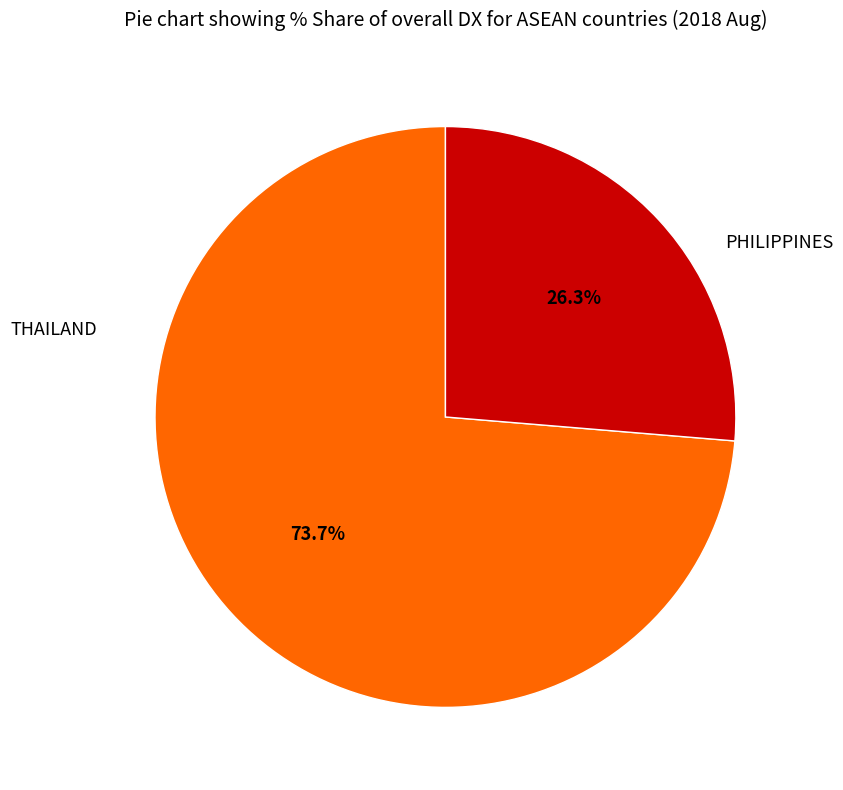

Is there a majority slice in this chart?

Yes